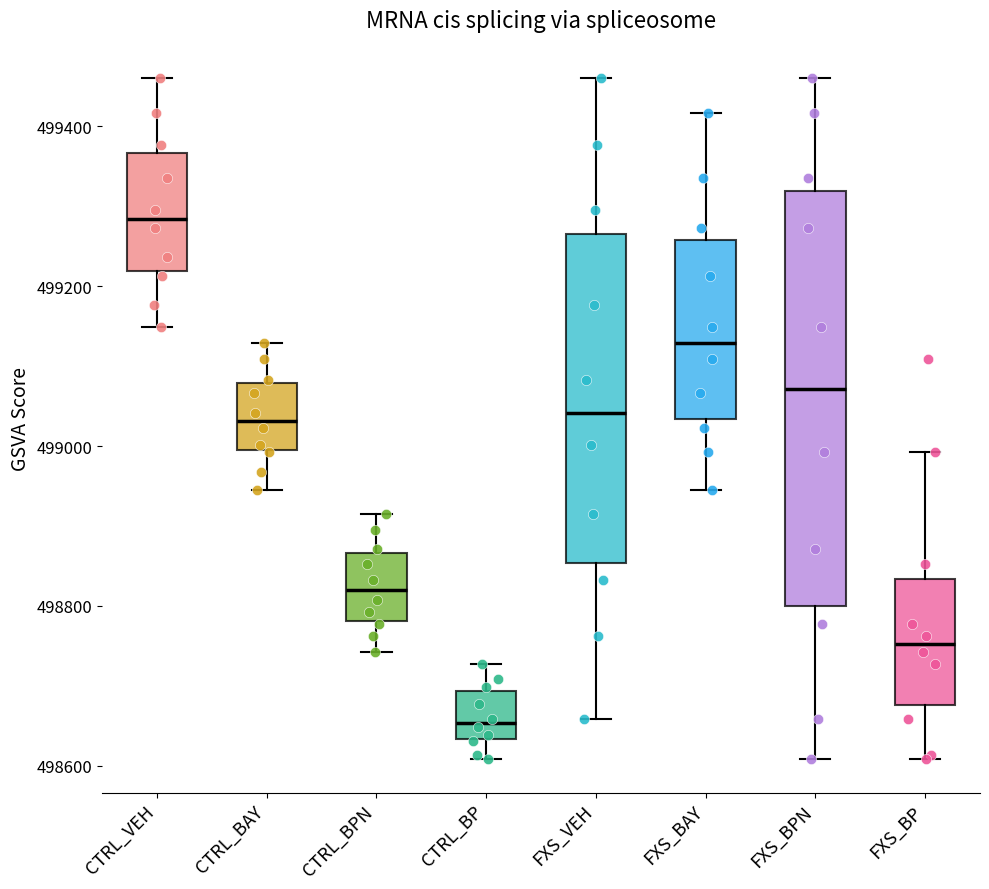

Reading left to right, transcribe this box plot: for each box, give where its median line is, the range the box spans, and where its two whiskers end, as read against the y-axis. The values are not printed on the chart, so give them approximately, as read against the axis.

CTRL_VEH: median 499280, box 499220 to 499360, whiskers 499140 to 499460
CTRL_BAY: median 499040, box 499000 to 499080, whiskers 498940 to 499120
CTRL_BPN: median 498820, box 498780 to 498860, whiskers 498740 to 498920
CTRL_BP: median 498660, box 498640 to 498700, whiskers 498600 to 498720
FXS_VEH: median 499040, box 498860 to 499260, whiskers 498660 to 499460
FXS_BAY: median 499120, box 499040 to 499260, whiskers 498940 to 499420
FXS_BPN: median 499080, box 498800 to 499320, whiskers 498600 to 499460
FXS_BP: median 498760, box 498680 to 498840, whiskers 498600 to 499000